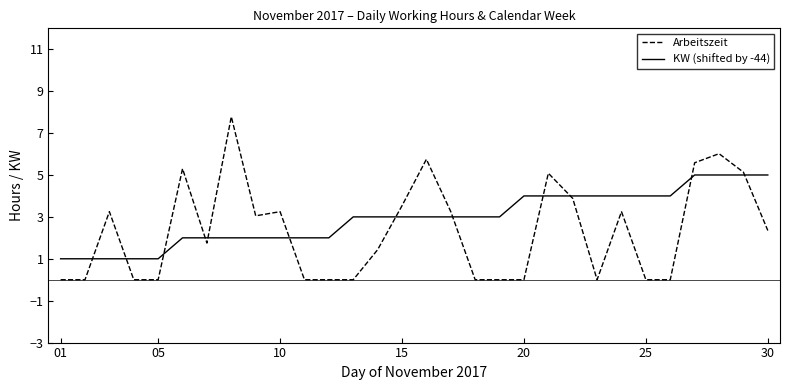

Rank the series by their average value, from highest to lowest.

KW (shifted by -44), Arbeitszeit